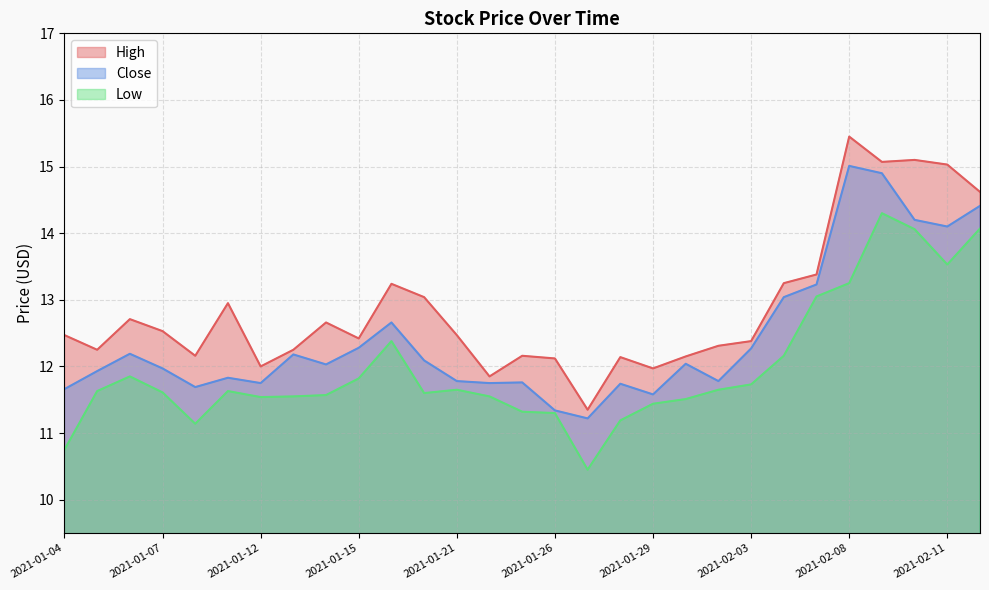

At which category does Close reach its first local valley?

2021-01-08